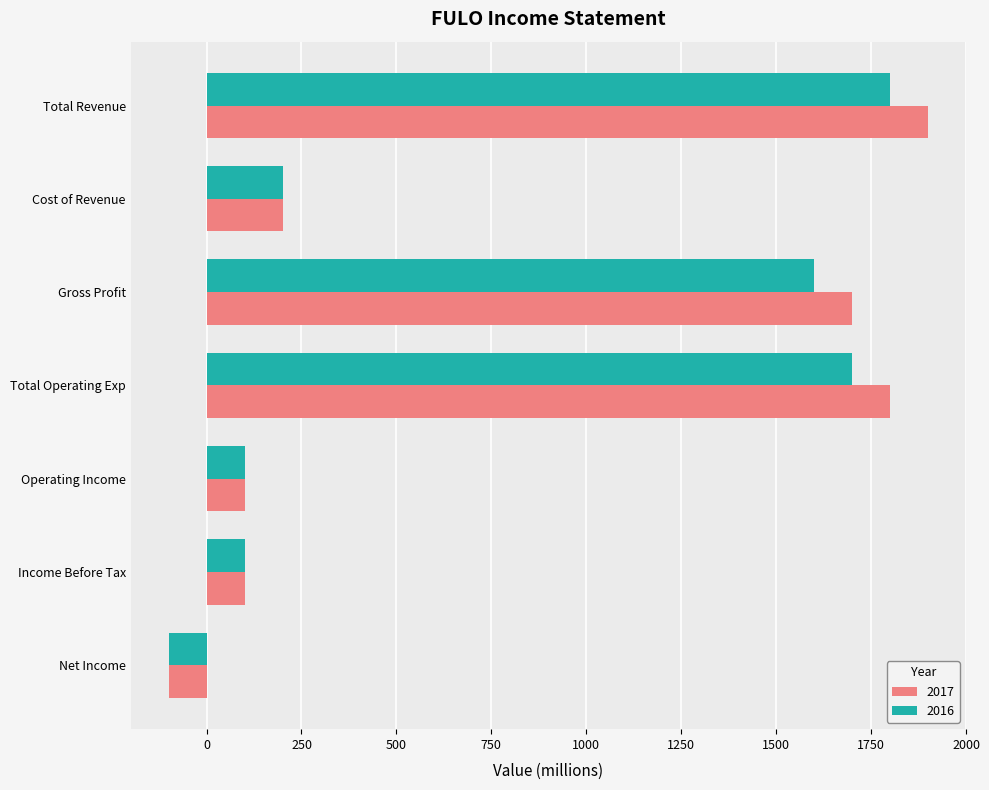

List the series in order of their peak value, highest first.

2017, 2016